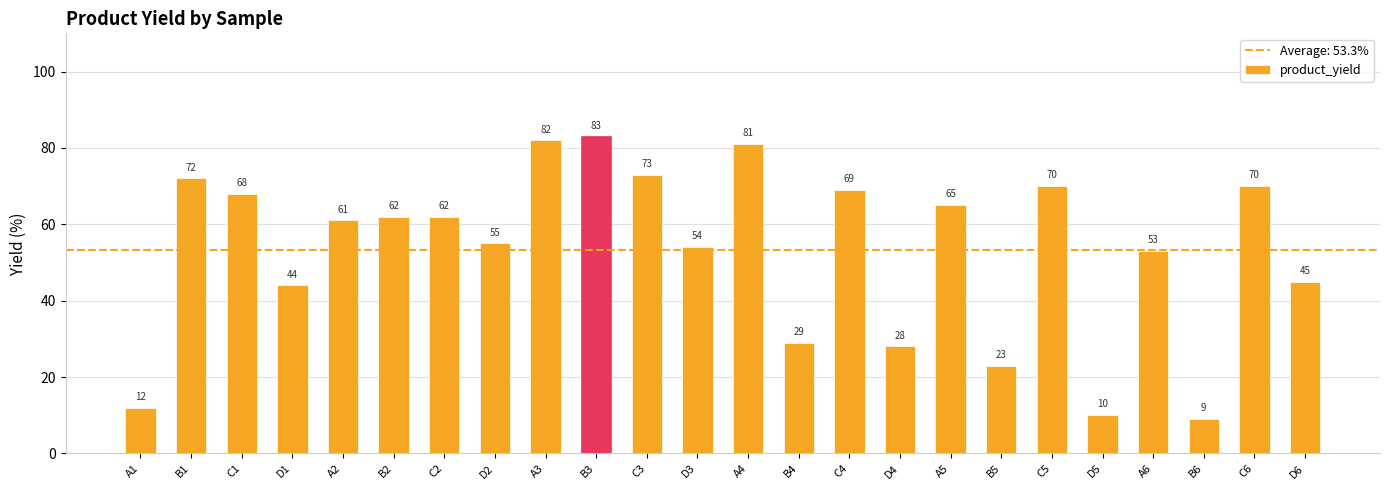

What is the average value?

53